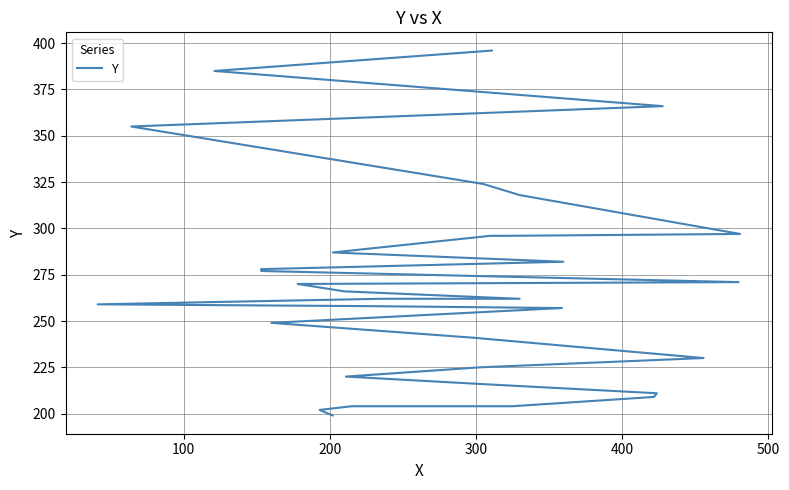

What is the maximum value shown in the chart?

396